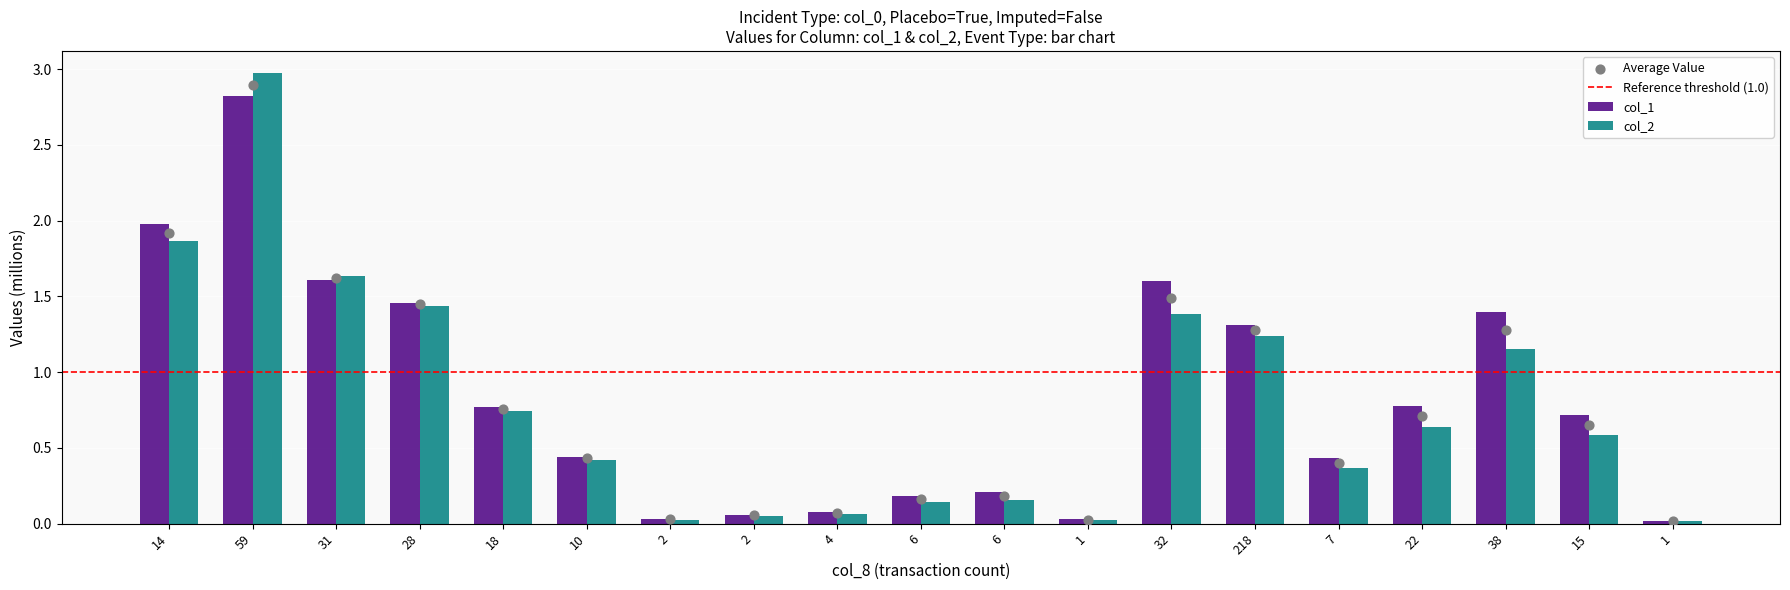

Which series has the widest spread of Y values?

col_2